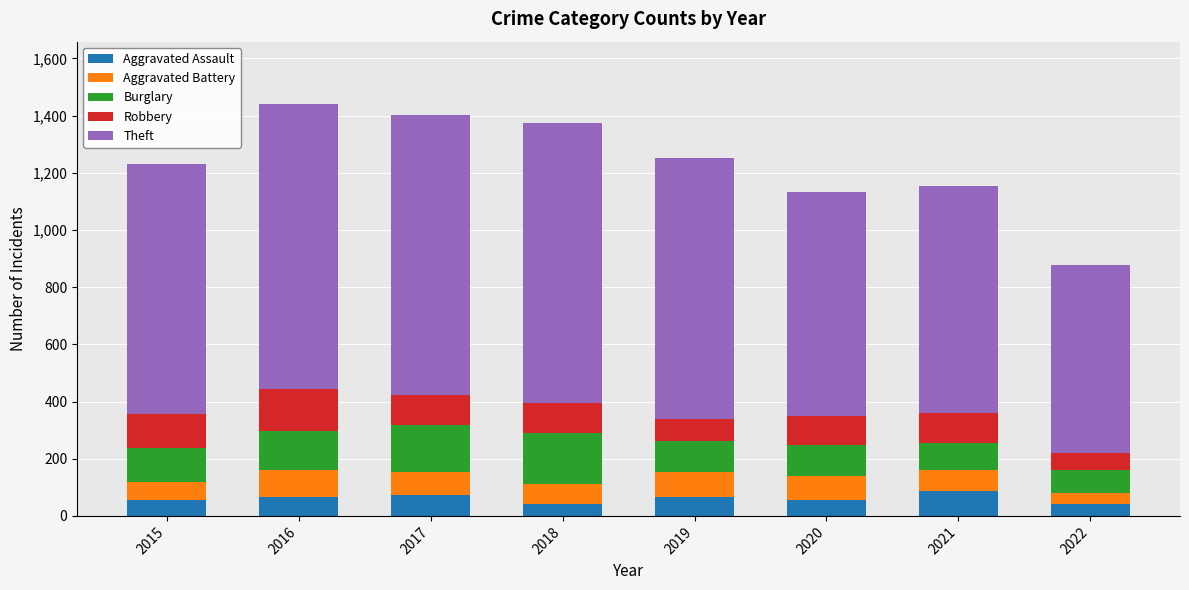

The Aggravated Assault series shows 65 at 2019. True or false?

True